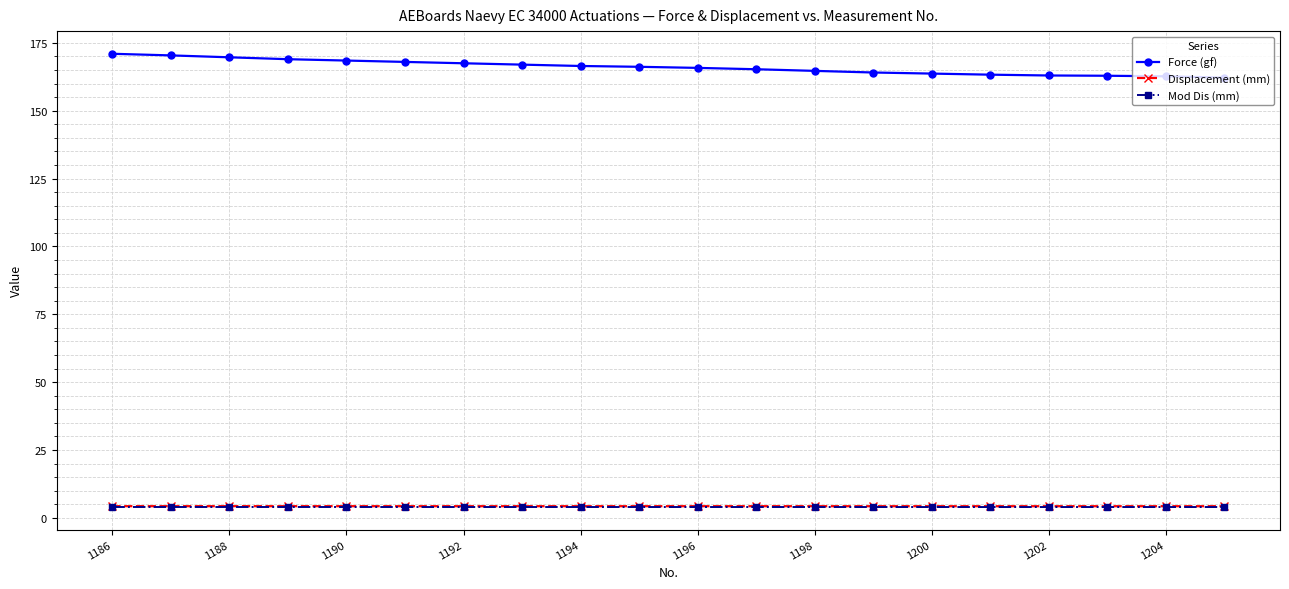

Which series has the largest total across all categories?

Force (gf)